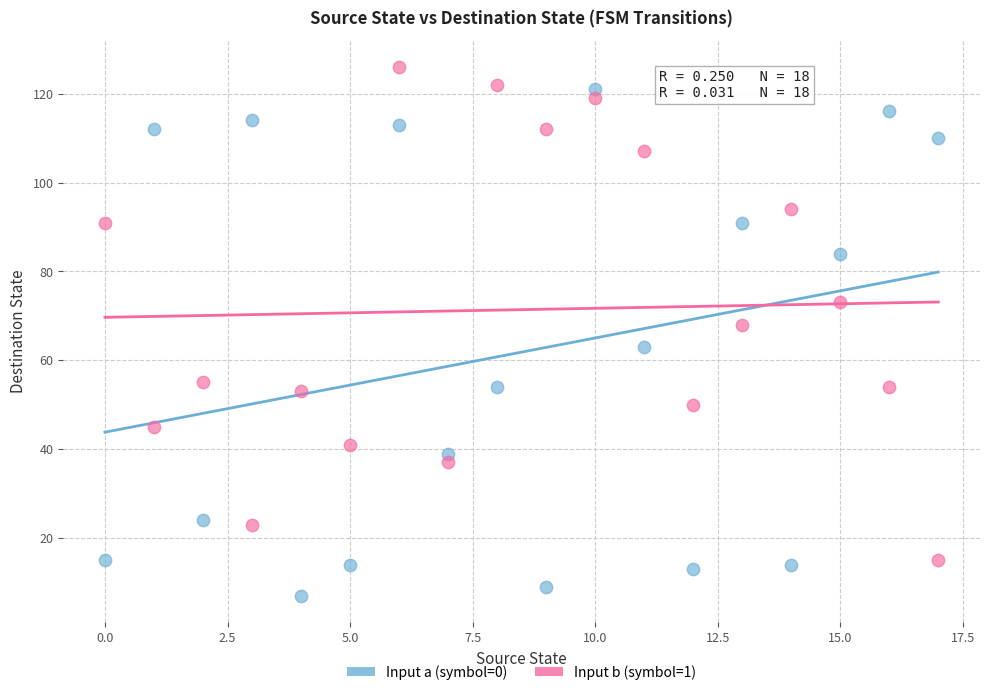

Which series reaches the minimum Y coordinate?

Input a (symbol=0)